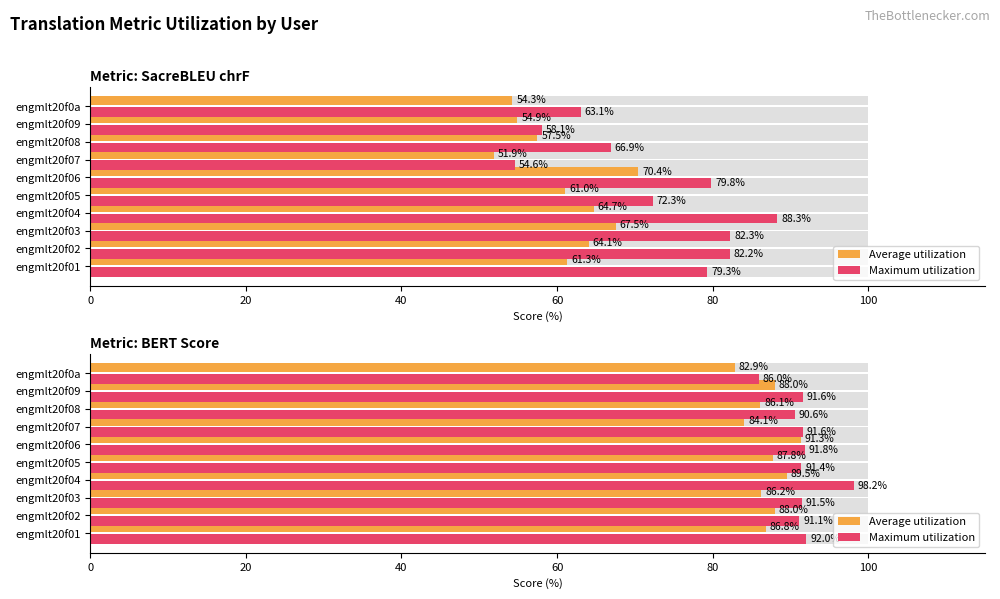

What is the difference between the highest and lowest values at engmlt20f01?

5.2